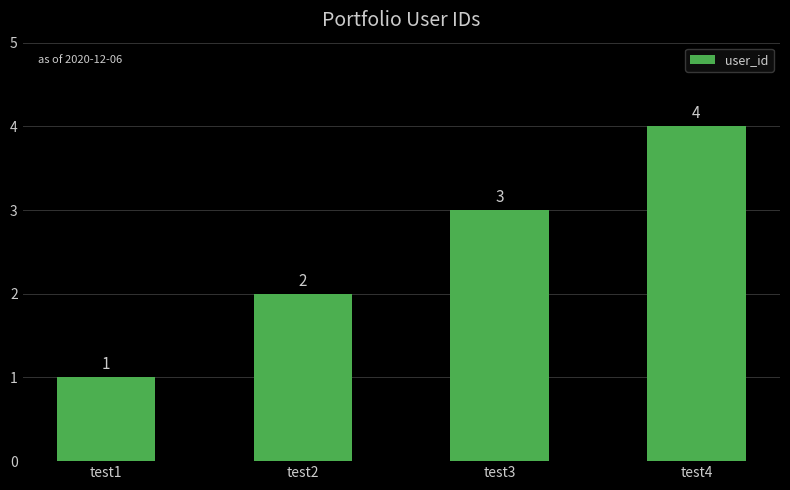

True or false: the data shows 1 at test1.

True